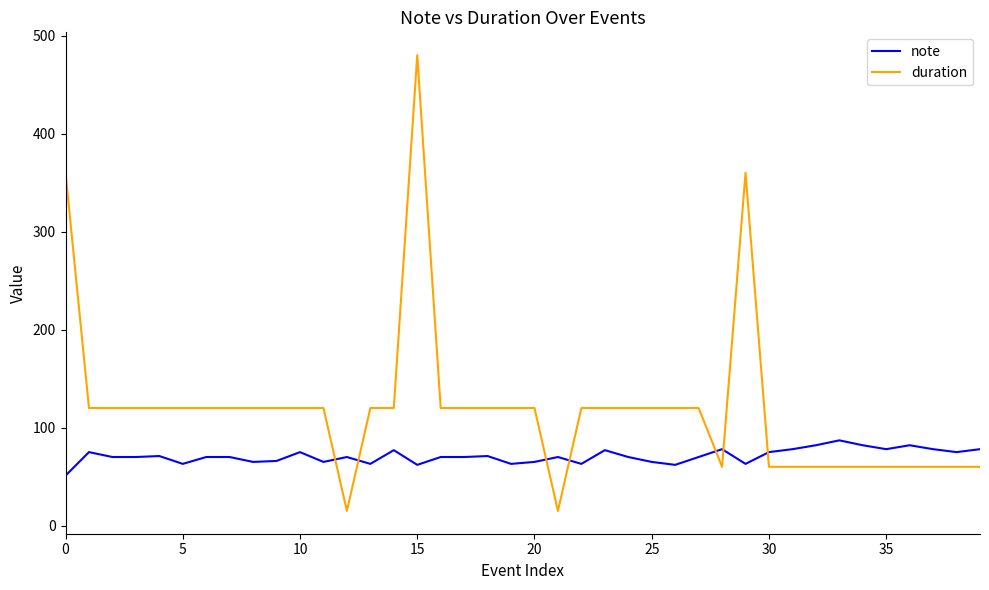

Which series has the widest spread of values?

duration